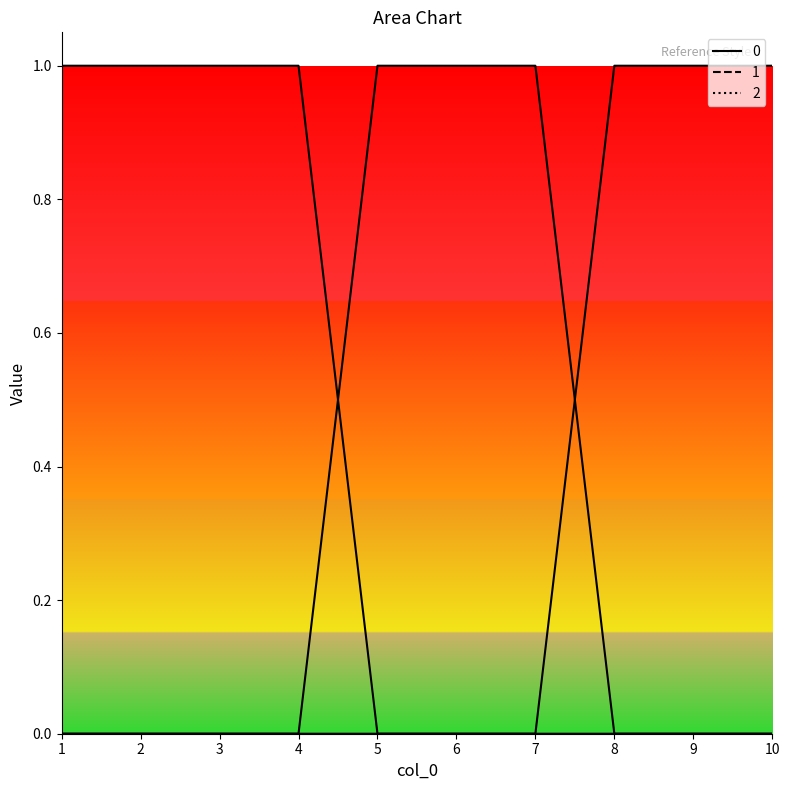

How many lines are shown in the chart?

3